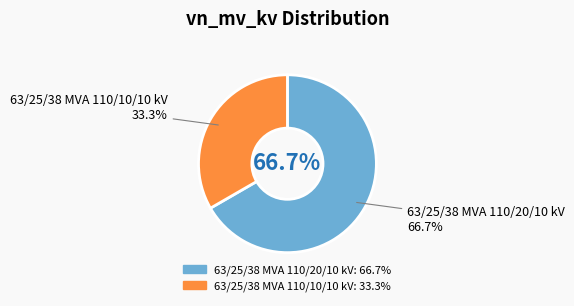

How much of the chart is everything except 63/25/38 MVA 110/10/10 kV?

66.7%